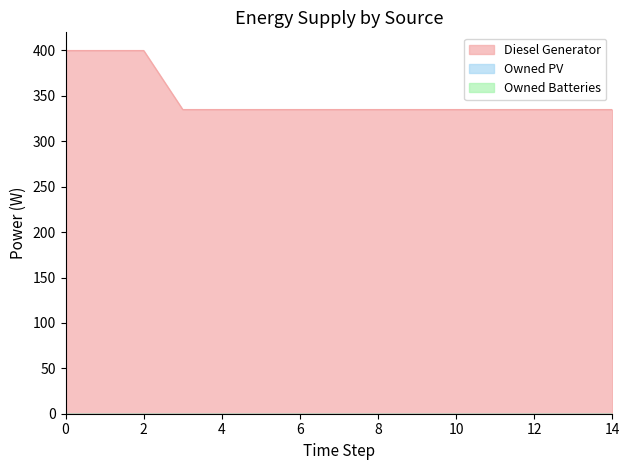

True or false: Diesel Generator has a value of 177 at 5.

False